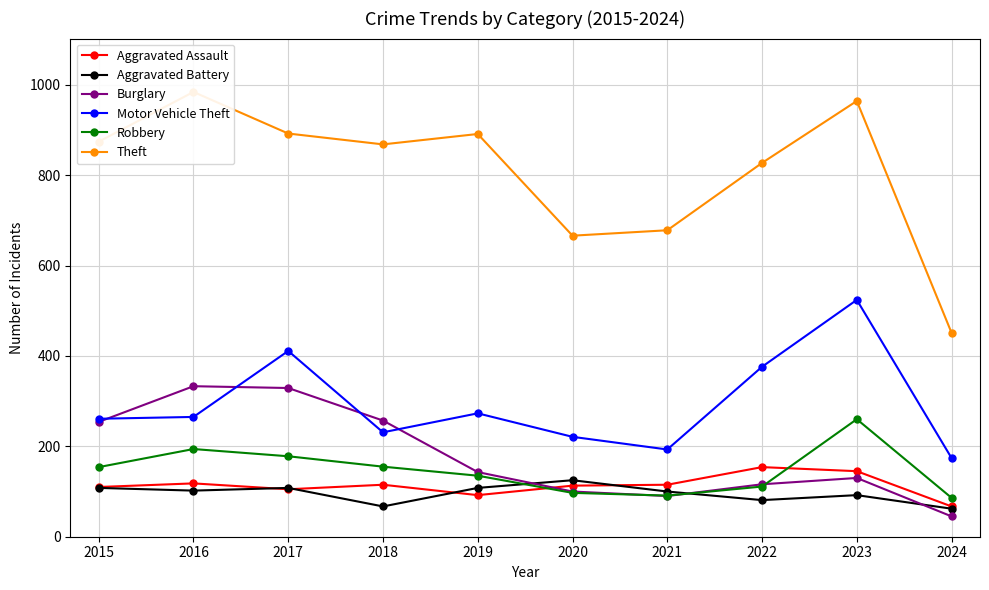

What is the average value of the Aggravated Battery series?

95